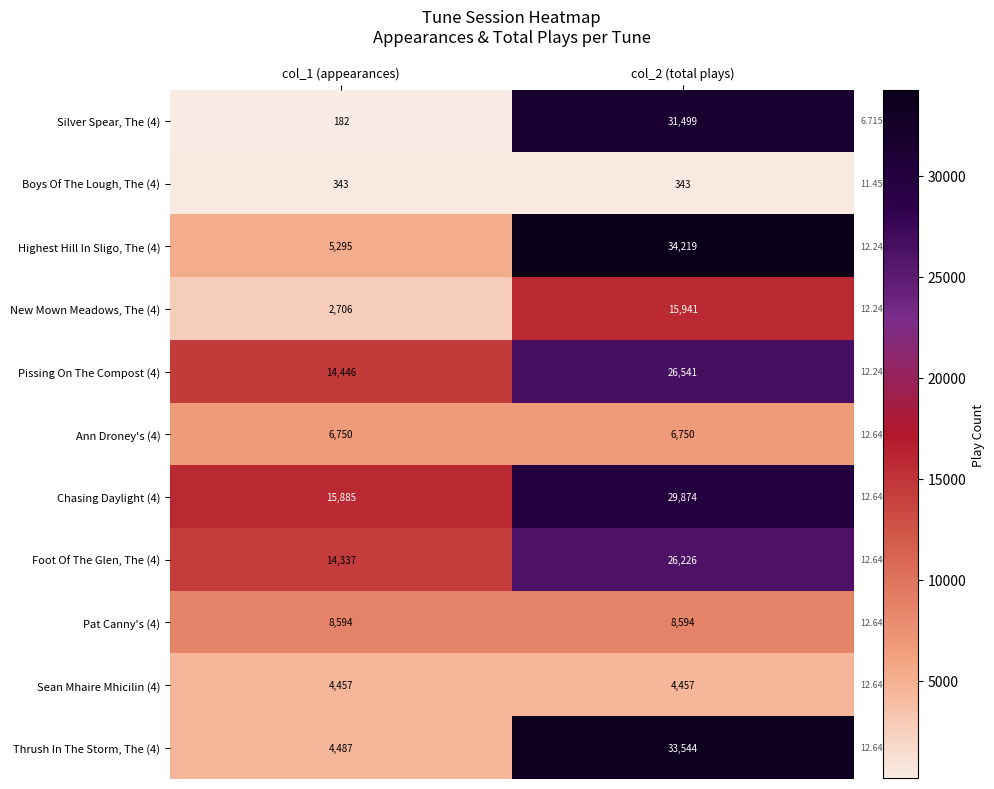

At col_2 (total plays), list the series in order from smallest to largest.

Boys Of The Lough, The (4), Sean Mhaire Mhicilin (4), Ann Droney's (4), Pat Canny's (4), New Mown Meadows, The (4), Foot Of The Glen, The (4), Pissing On The Compost (4), Chasing Daylight (4), Silver Spear, The (4), Thrush In The Storm, The (4), Highest Hill In Sligo, The (4)